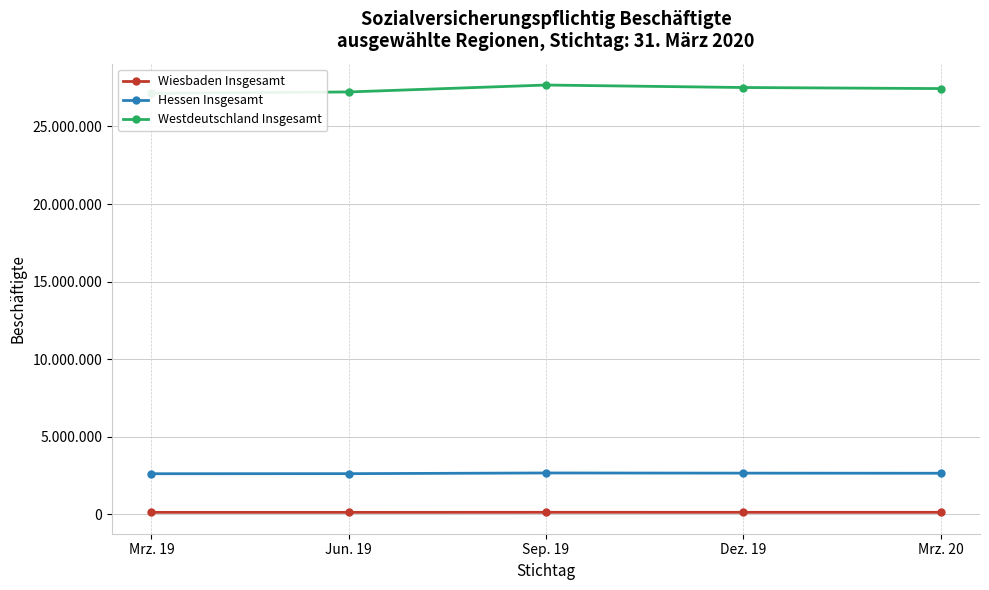

What is the average value of the Westdeutschland Insgesamt series?

27396383